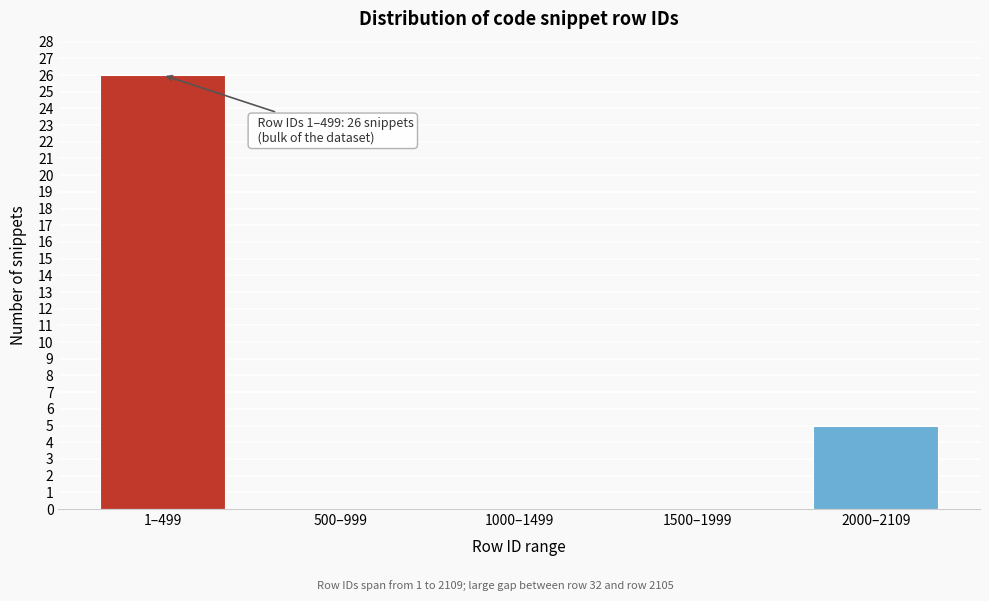

Reading left to right, what are all the values shown in this chart?

1–499=26	500–999=0	1000–1499=0	1500–1999=0	2000–2109=5